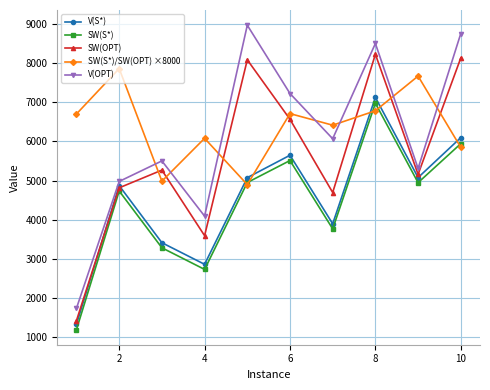

At how many categories does at least one series exceed 3315?

10